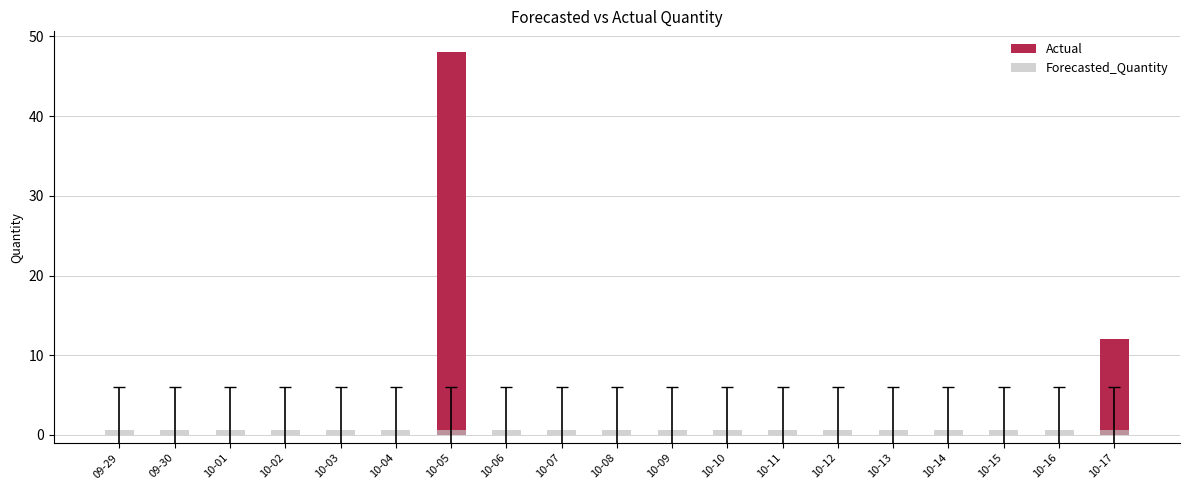

Which category has the lowest value in the Forecasted_Quantity series?

09-29